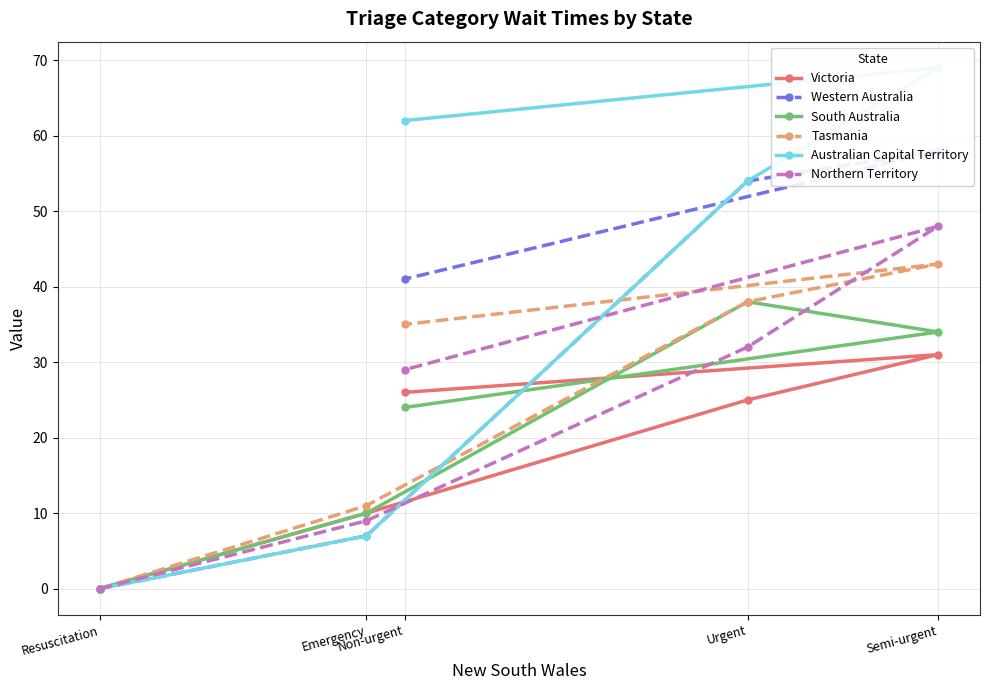

Is the value of Western Australia at Non-urgent greater than the value of Tasmania at Non-urgent?

Yes